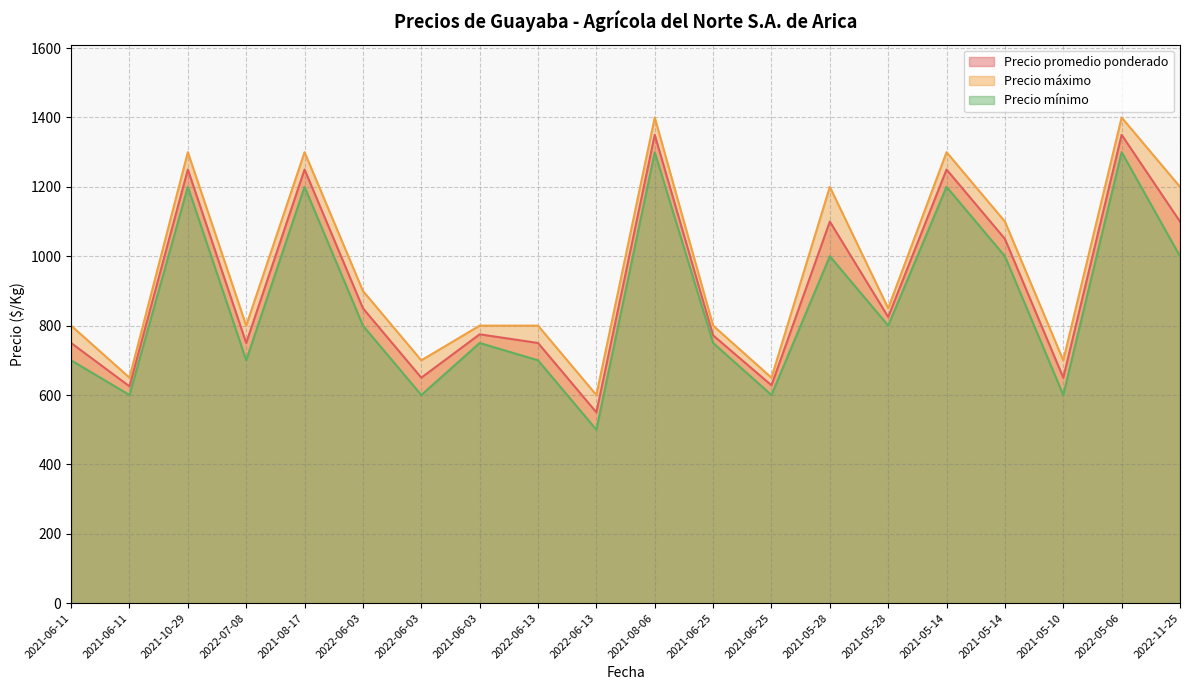

At how many categories does at least one series exceed 624?

19